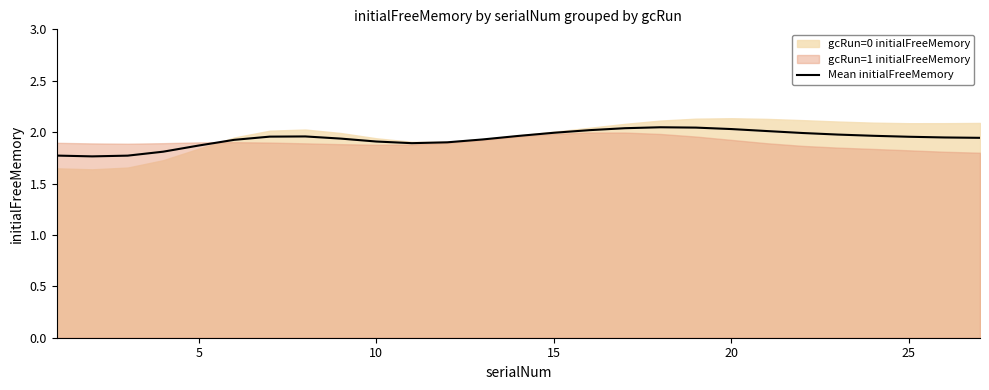

How many categories are shown in the chart?

27